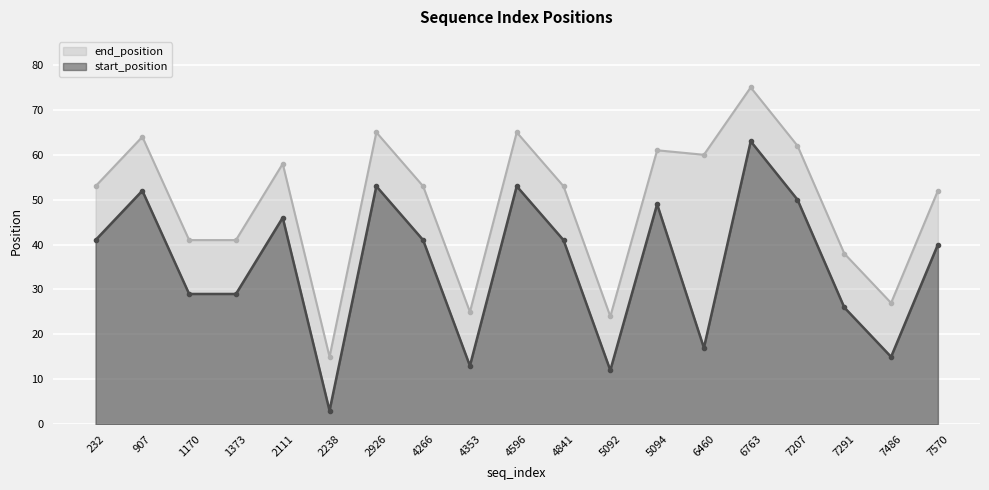

Is it true that end_position equals 60 at 6460?

True